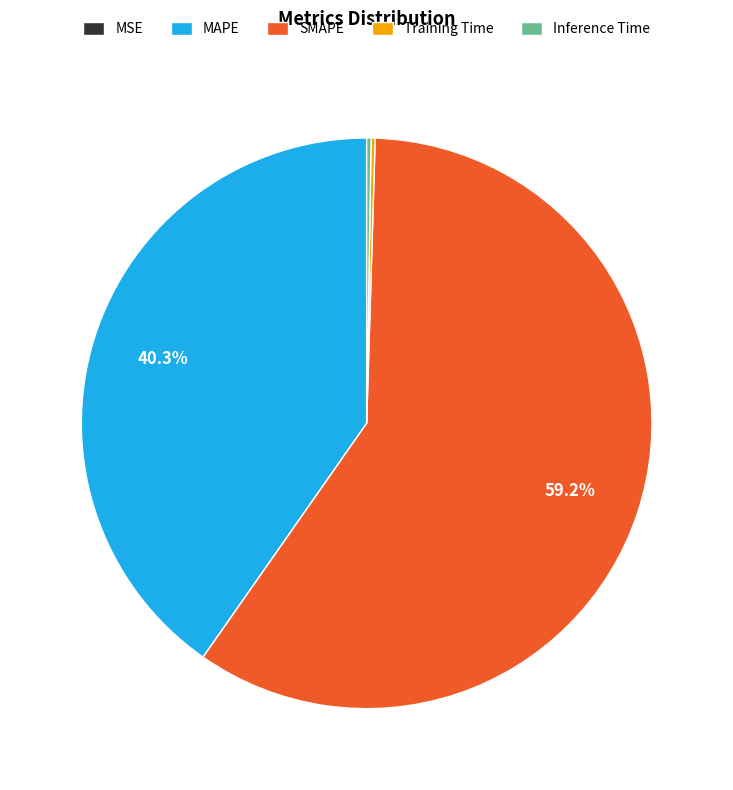

Is SMAPE the majority of the pie?

Yes